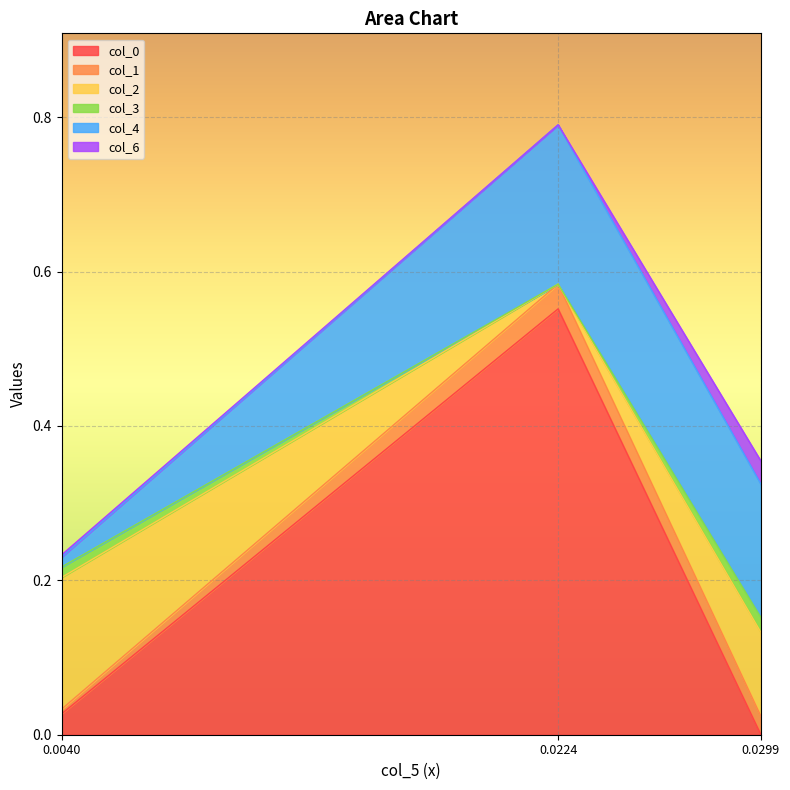

The col_0 series shows 0.3 at 0.0224. True or false?

False